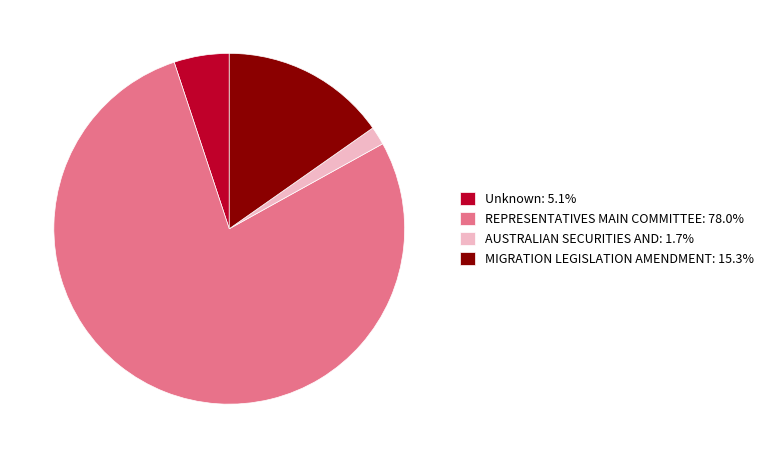

Count the number of slices in the pie.

4